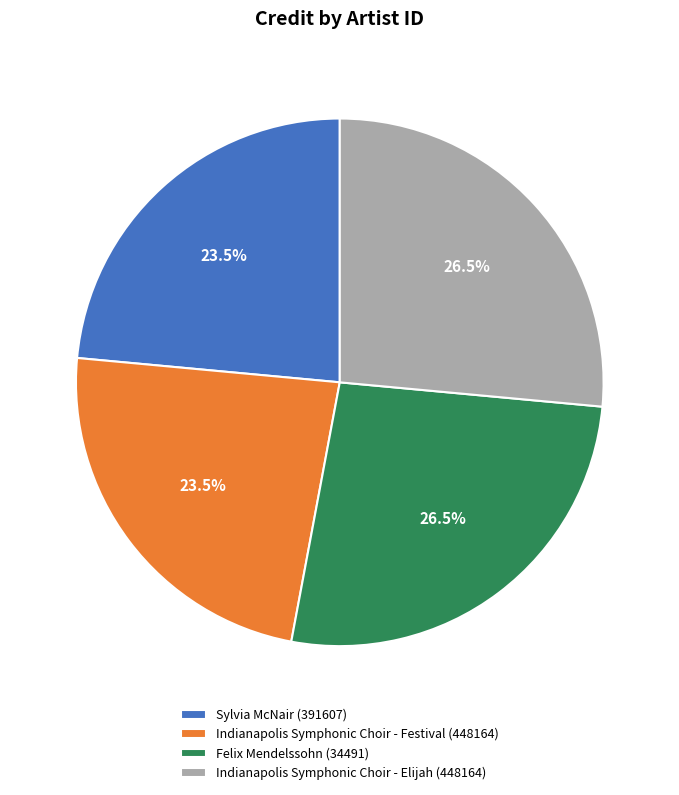

What is the ratio of the value at Felix Mendelssohn (34491) to the value at Sylvia McNair (391607)?

1.1